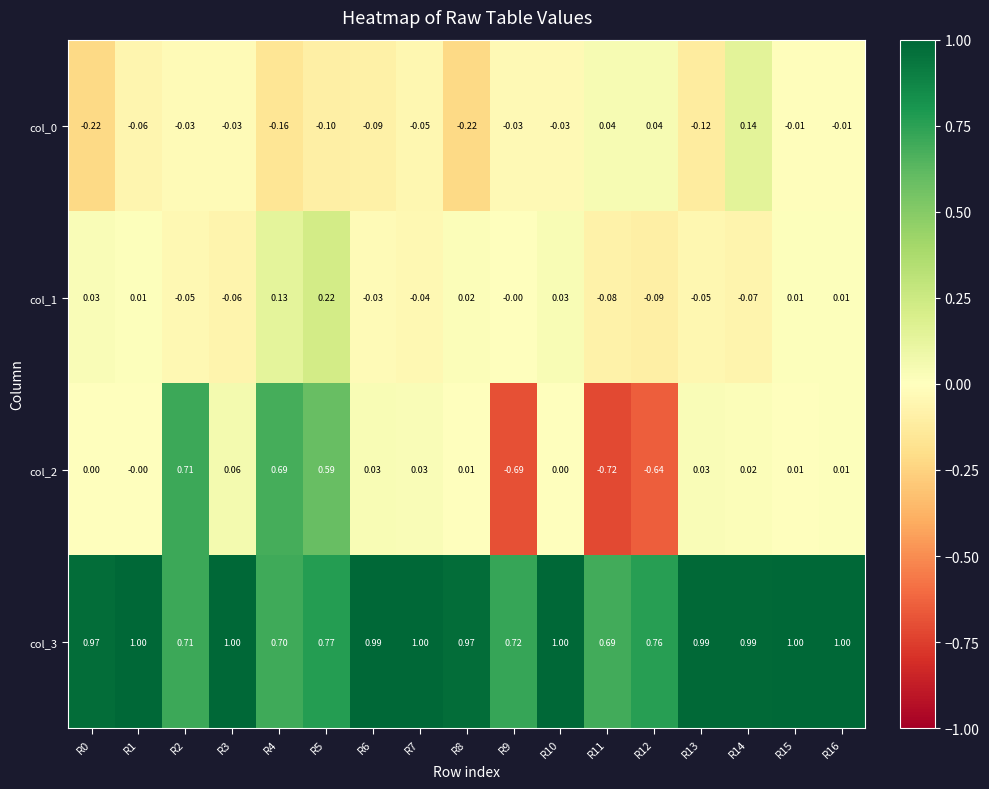

Is the value of col_0 at R7 greater than the value of col_3 at R14?

No